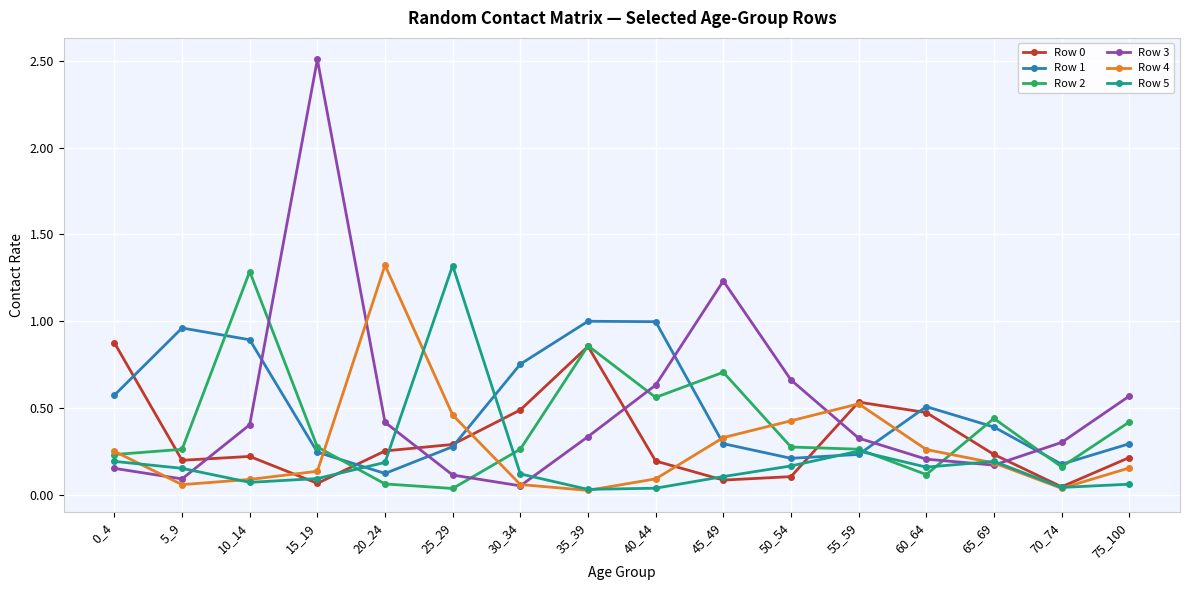

The value of Row 1 at 0_4 is 0.6. True or false?

True